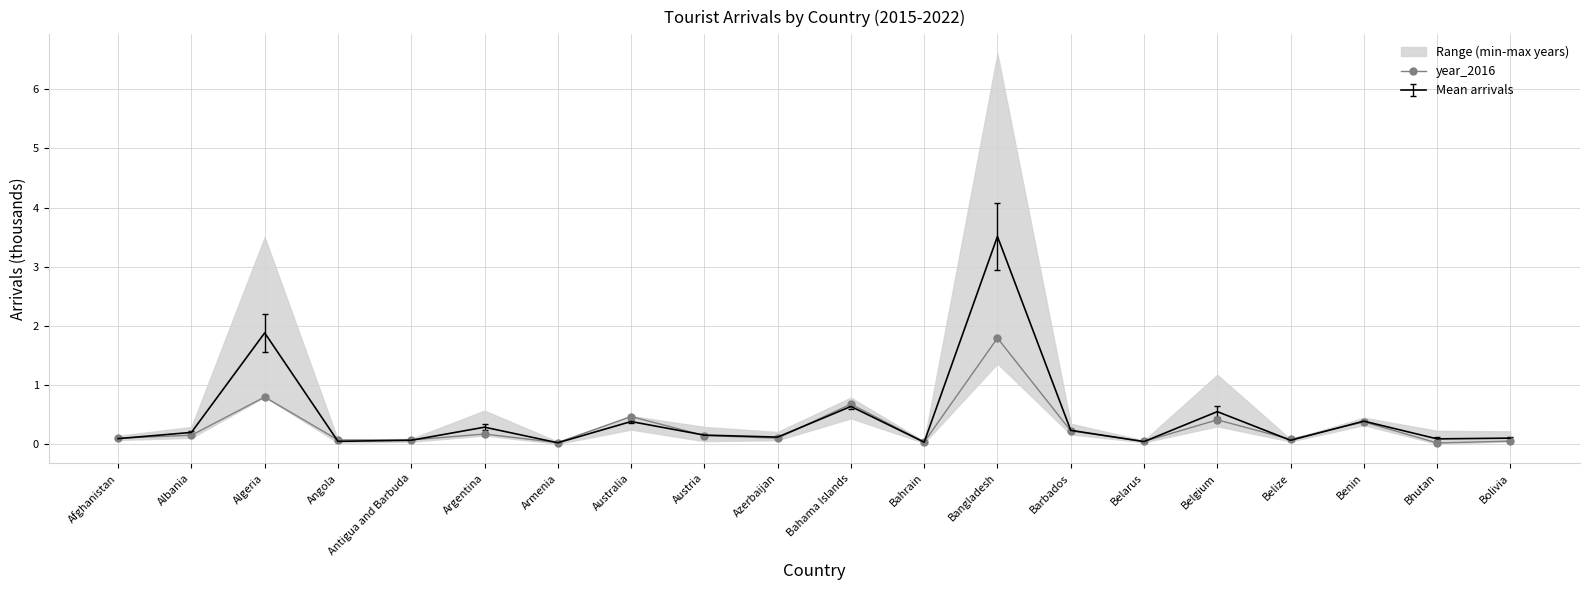

What position from the left is Bahrain?

12